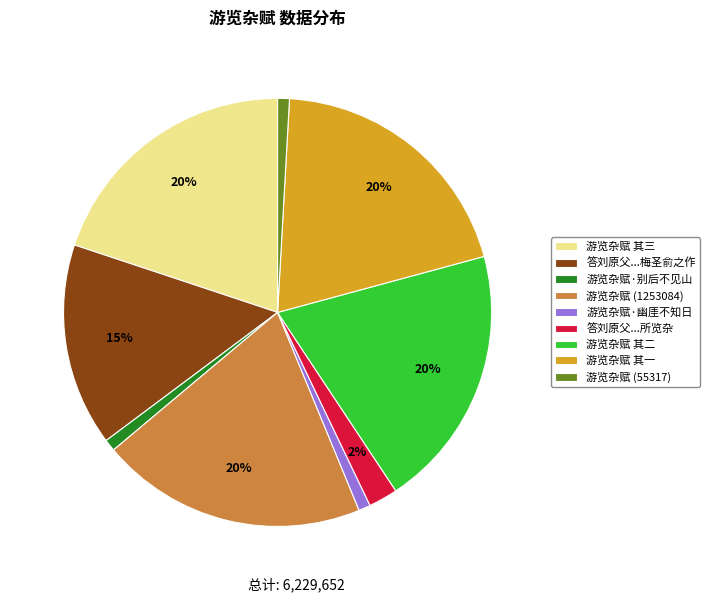

Is 游览杂赋·别后不见山 the majority of the pie?

No